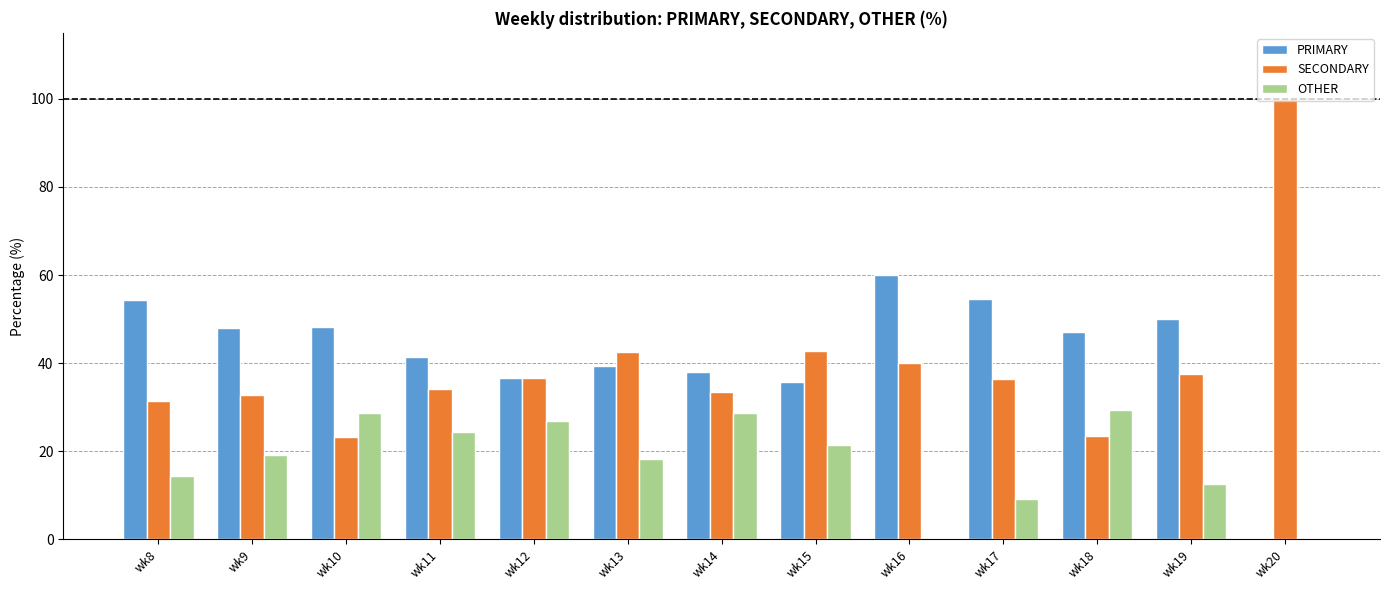

Is the value of SECONDARY at wk20 greater than the value of PRIMARY at wk20?

Yes